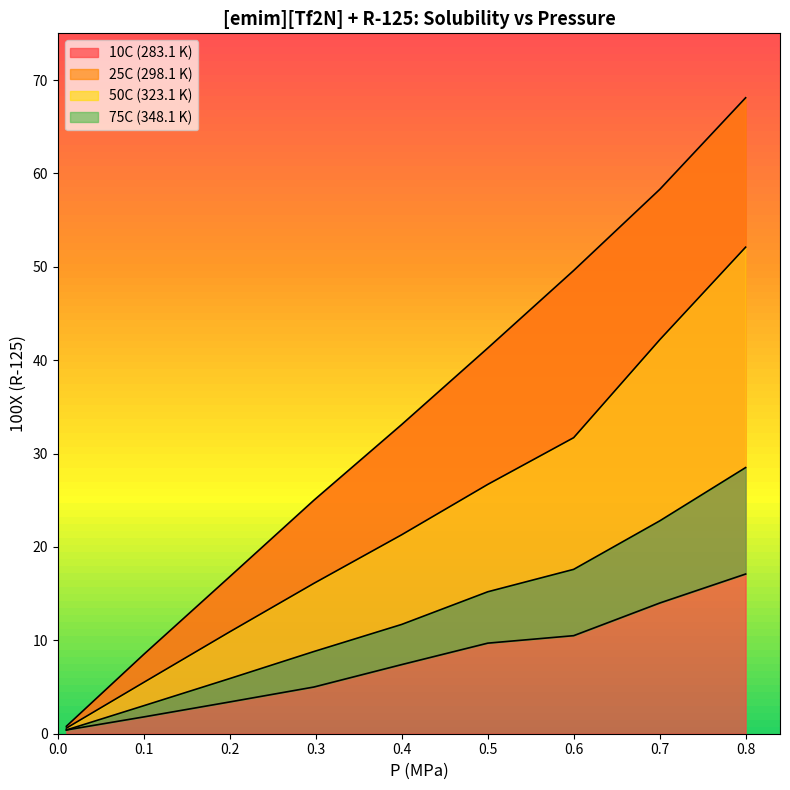

True or false: 50C (323.1 K) and 25C (298.1 K) cross at least once.

False